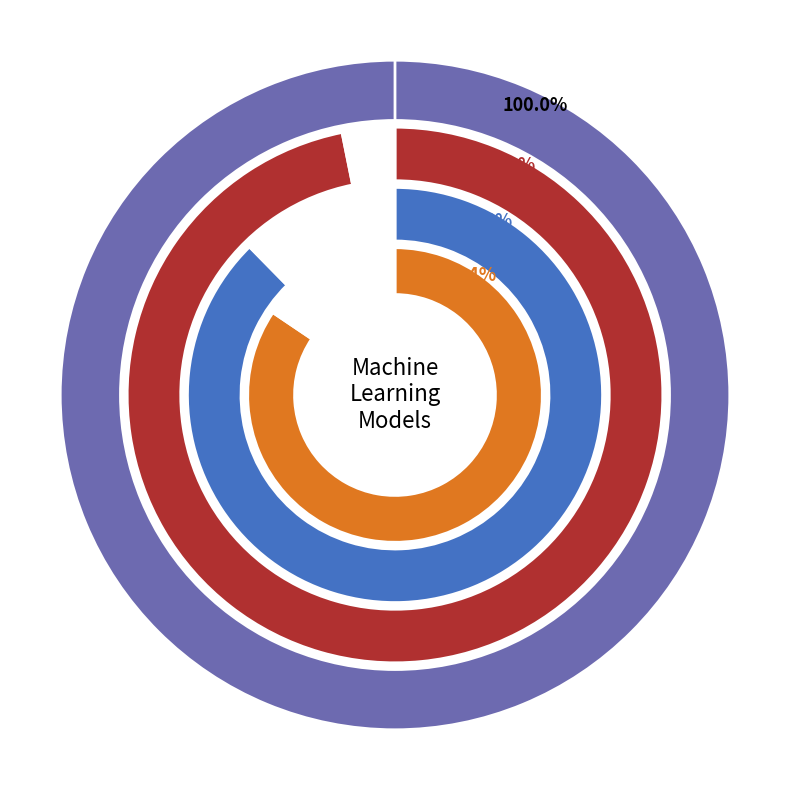

To the nearest percent, what percentage of the pie is RandomForest?

16%